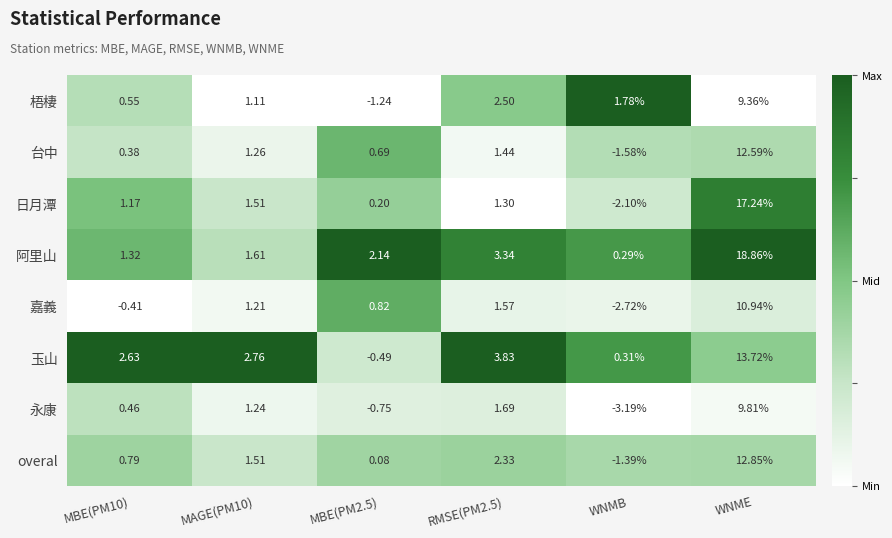

Rank the series at MBE(PM10) from lowest to highest value.

嘉義, 台中, 永康, 梧棲, overal, 日月潭, 阿里山, 玉山